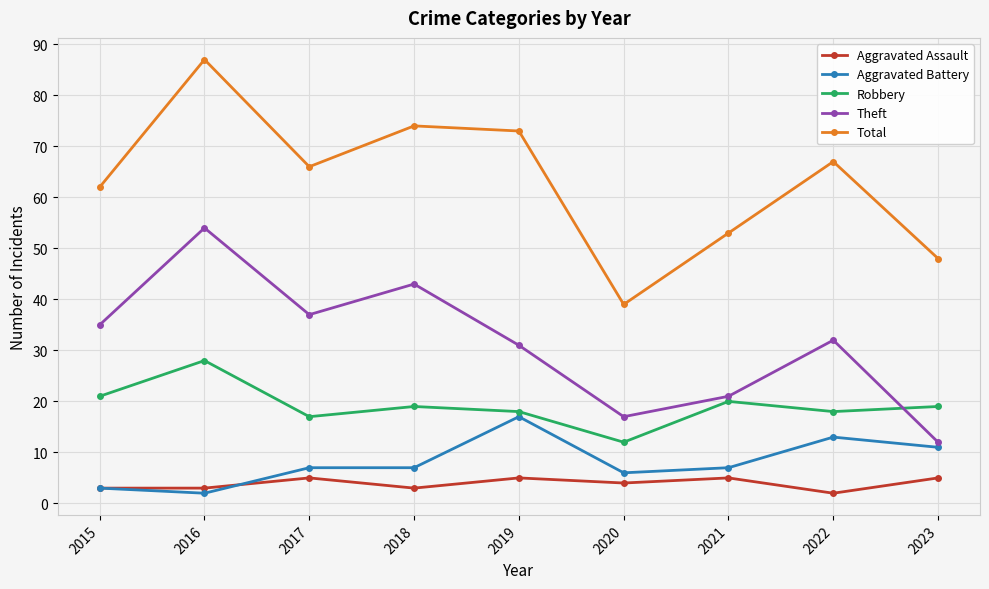

What is the value of the Aggravated Battery point at the 6th from the left?

6